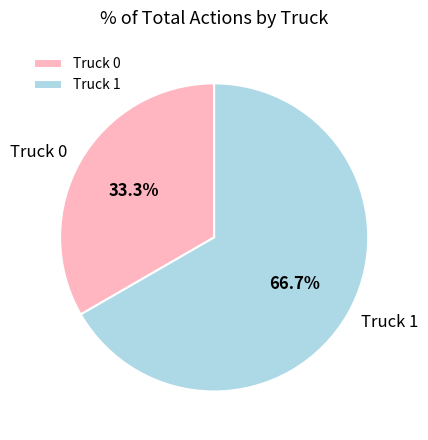

What percentage is the Truck 1 slice, to the nearest percent?

67%